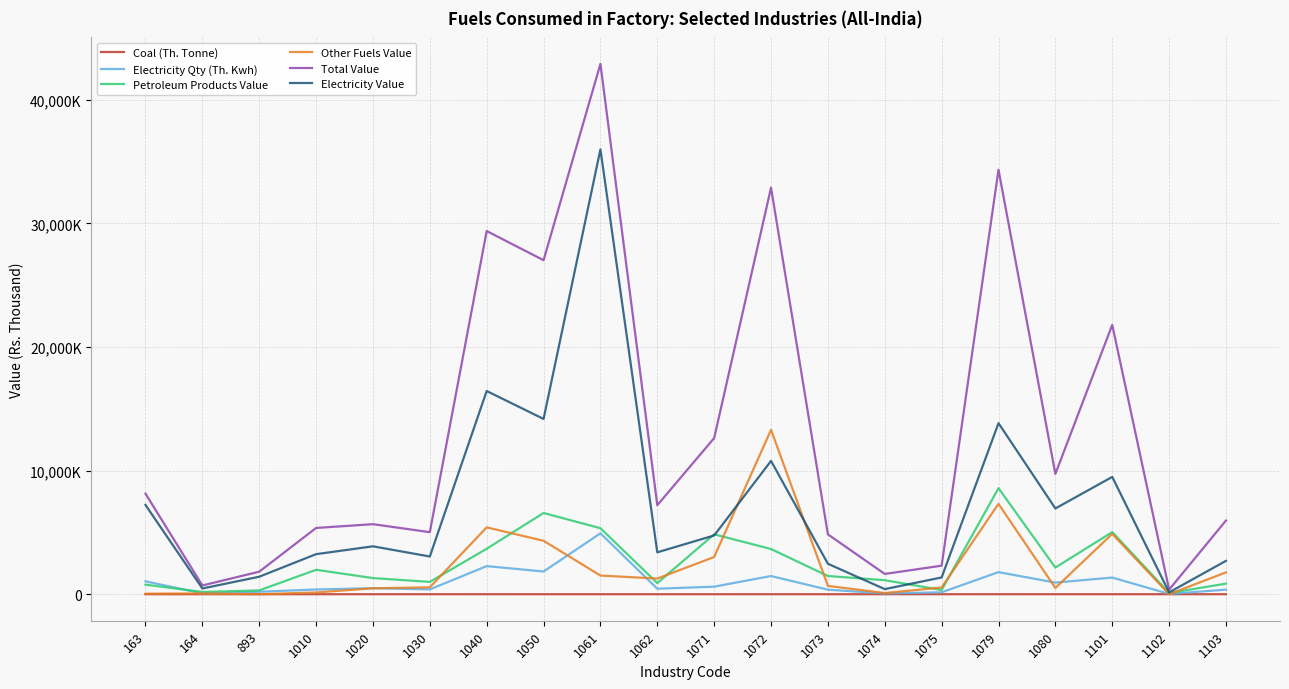

True or false: Coal (Th. Tonne) and Petroleum Products Value intersect in this chart.

False